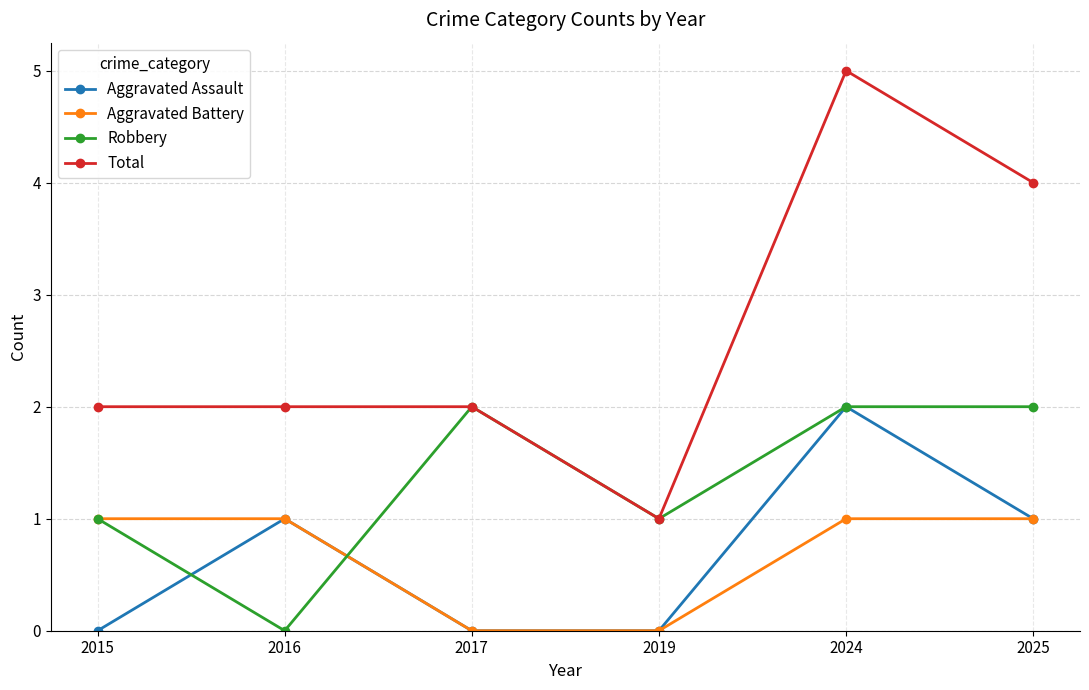

True or false: Robbery has a value of 1 at 2019.

True